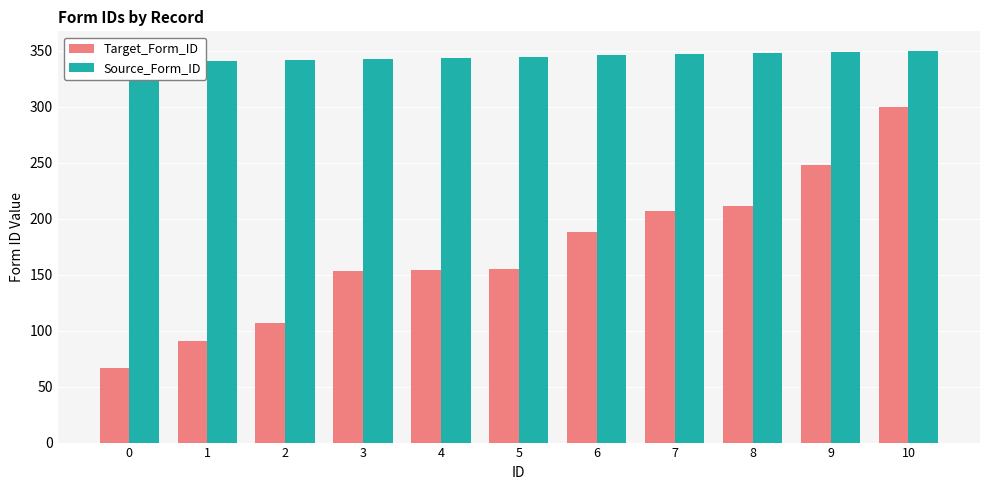

What is the minimum value shown in the chart?

67